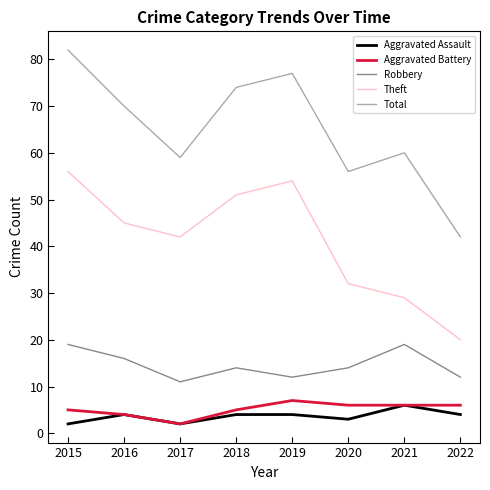

In Theft, how many points are lower than both neighbors (excluding endpoints)?

1